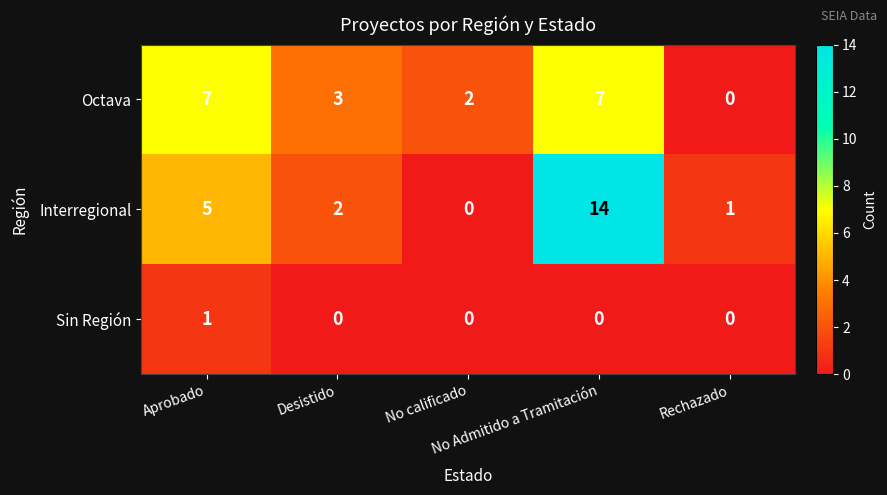

Which series has the largest total across all categories?

Interregional